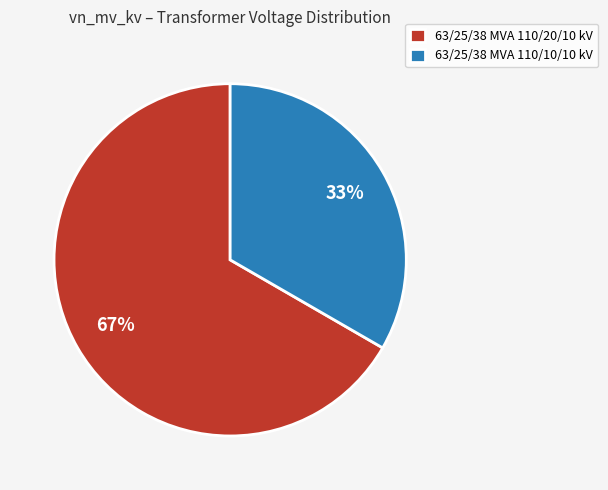

To the nearest percent, what portion does 63/25/38 MVA 110/10/10 kV represent?

33%